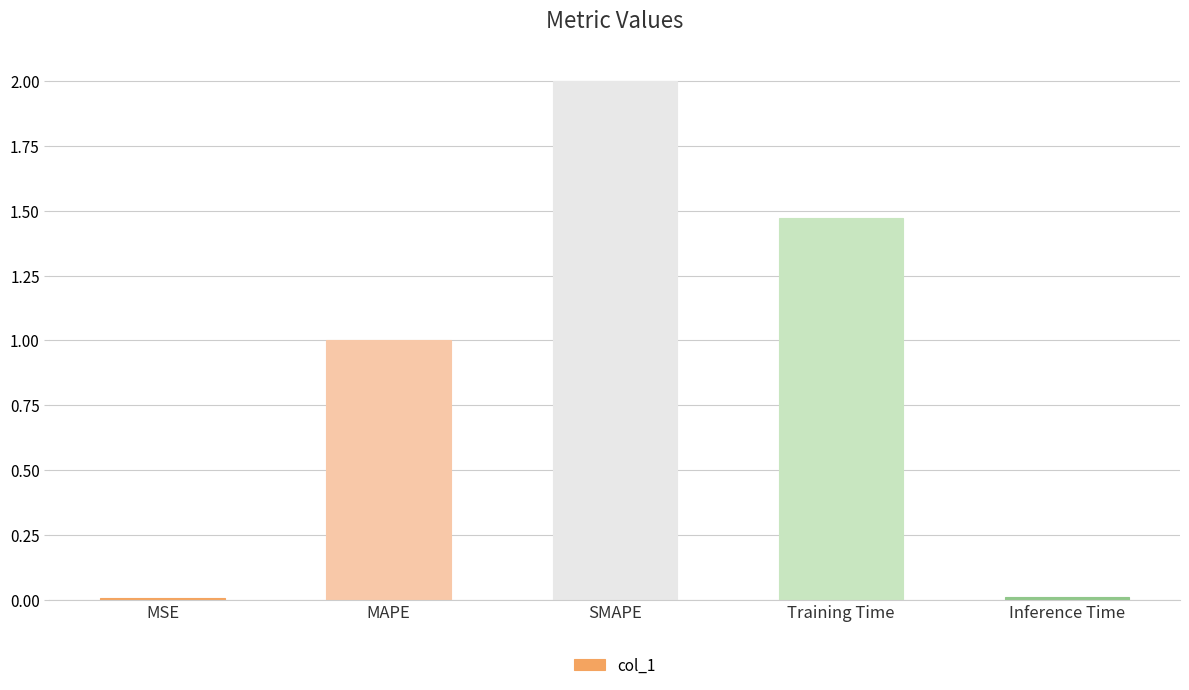

Between Inference Time and MAPE, which is larger?

MAPE